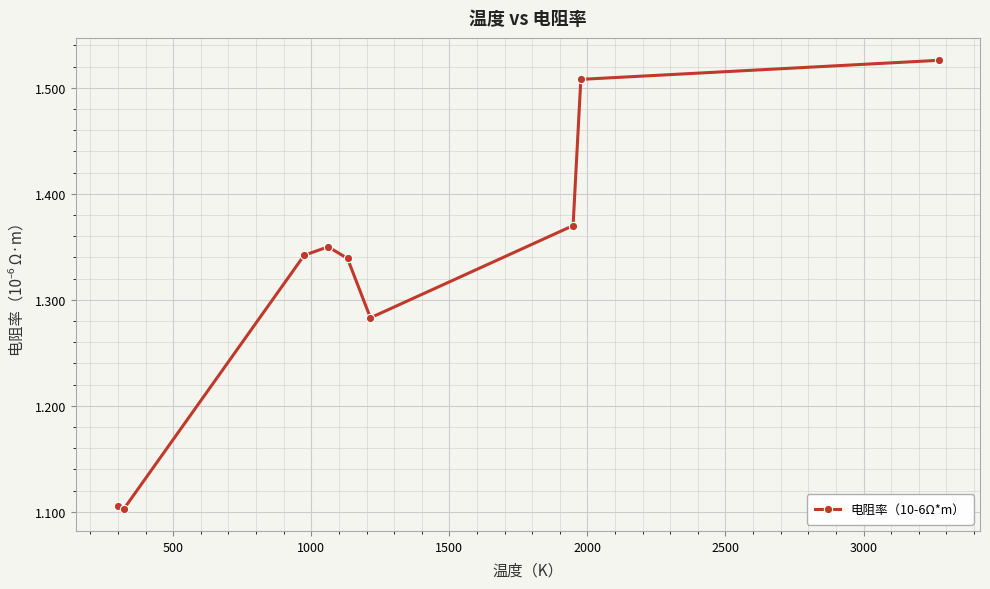

What is the difference between the maximum and minimum values?

0.4